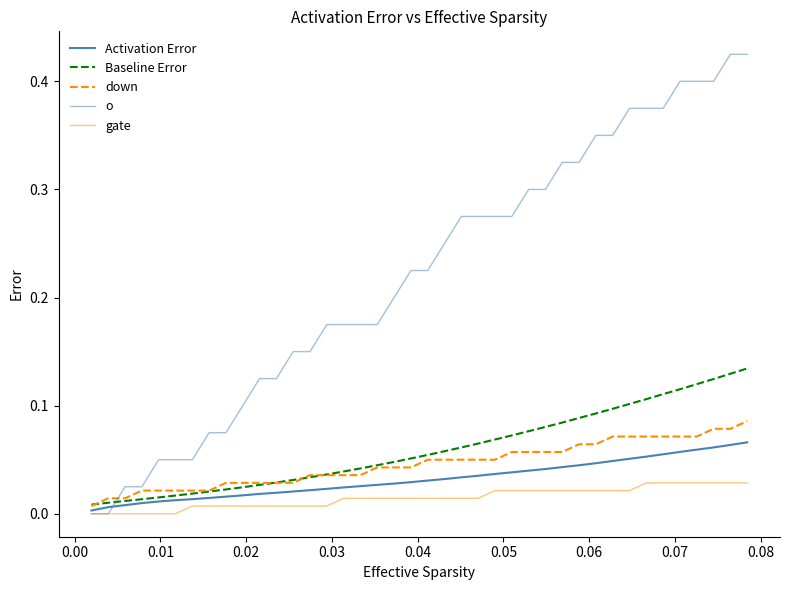

Is this an area chart (filled region under the line)?

No